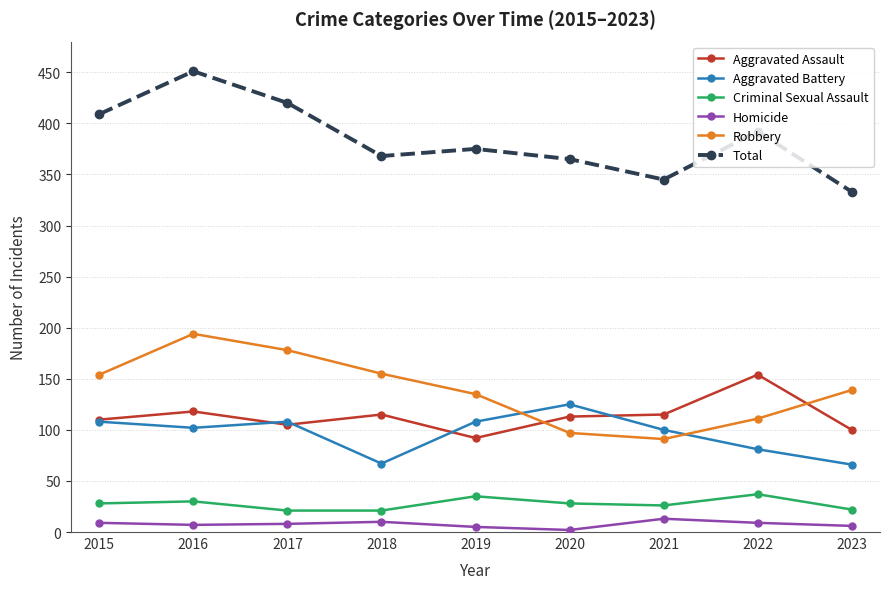

What is the spread (max minus min) of values at 2018?

358